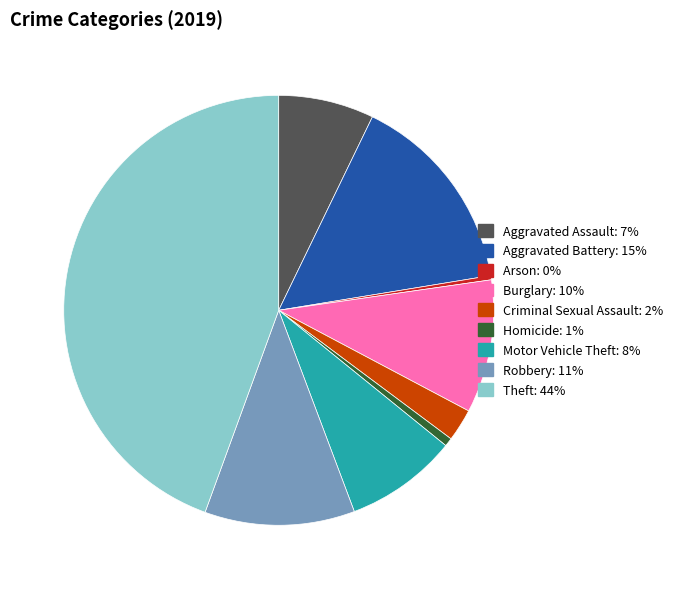

What is the largest slice in the pie chart?

Theft